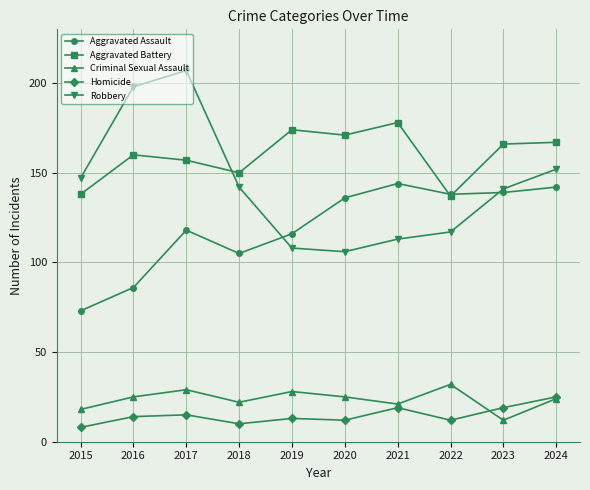

How many lines are shown in the chart?

5